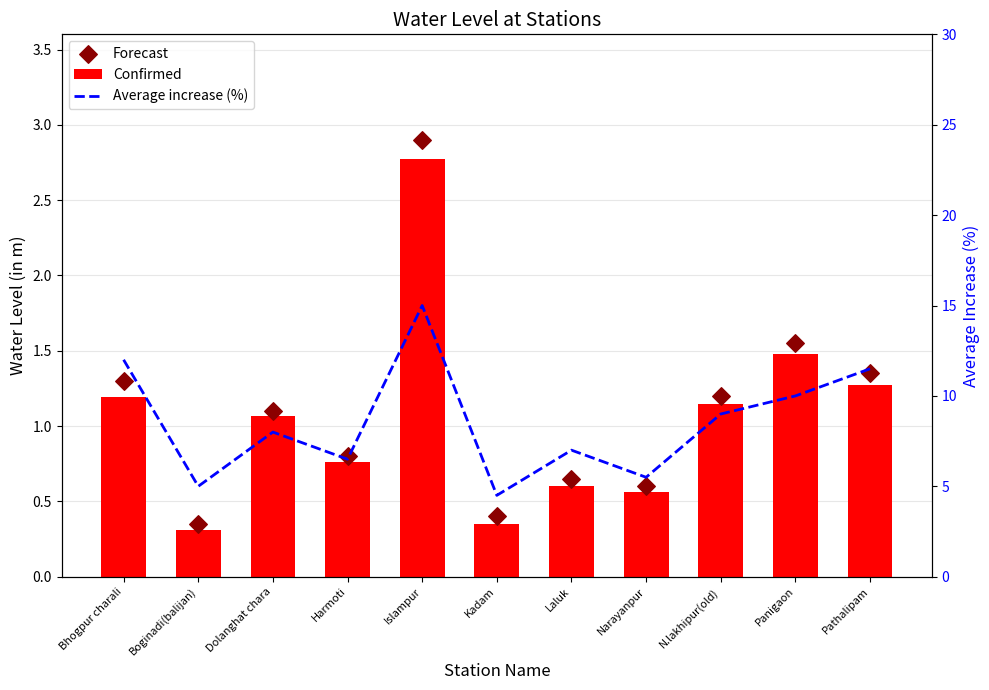

Which series has the largest Y range (max minus min)?

Average increase (%)